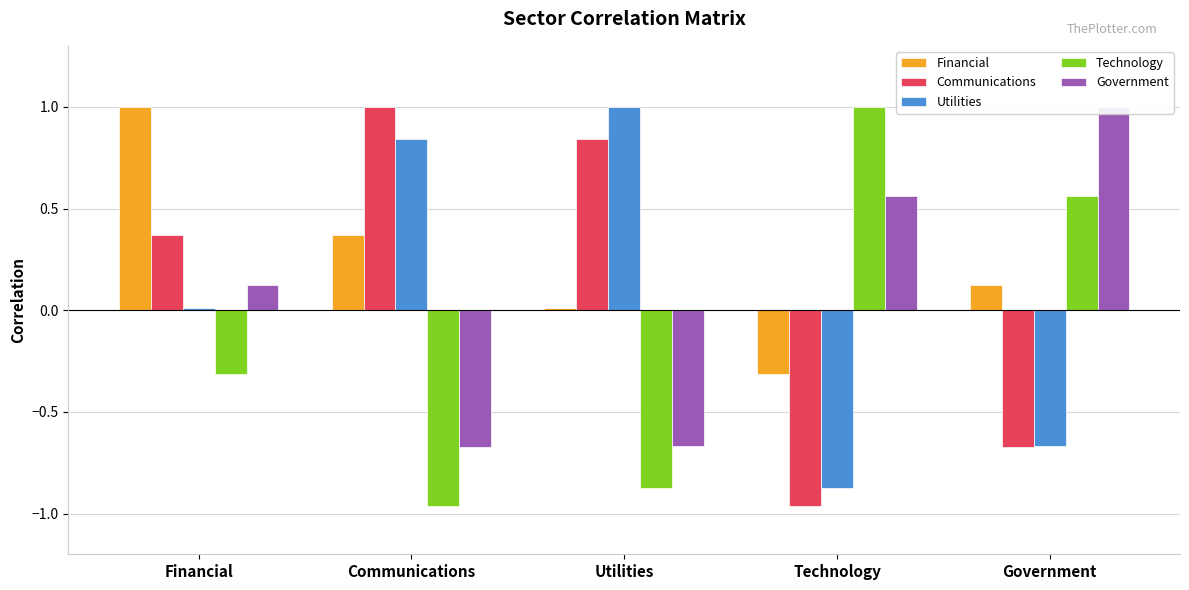

What are all the series names shown in the legend?

Financial, Communications, Utilities, Technology, Government